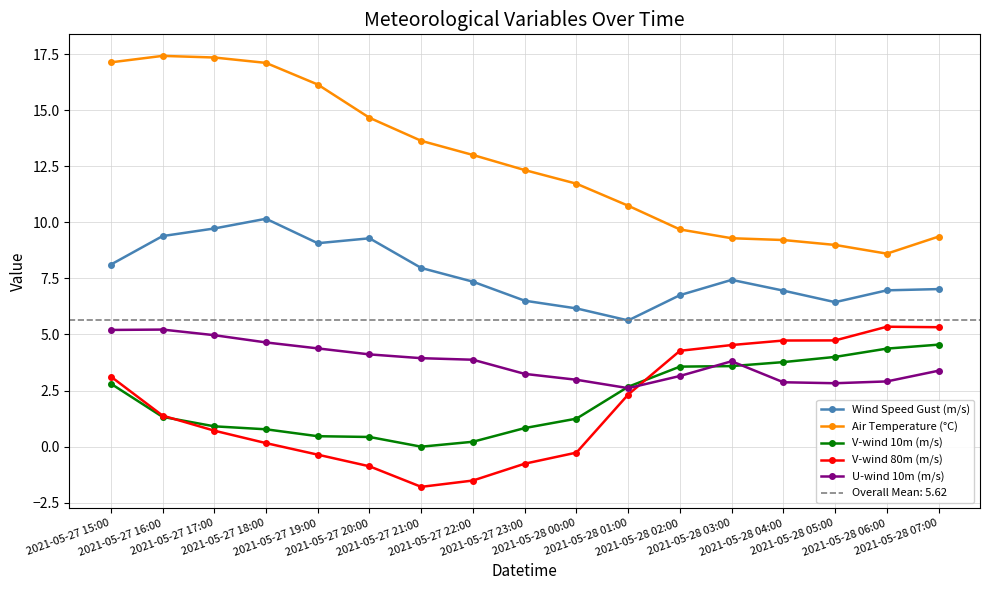

True or false: V-wind 10m (m/s) has a value of 5.0 at 2021-05-28 03:00.

False